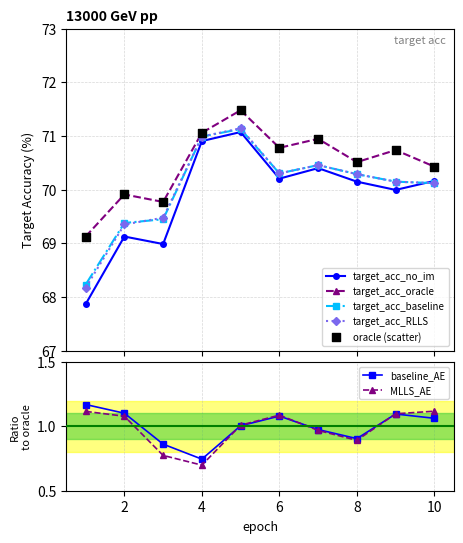

Which series contains the lowest Y value?

MLLS_AE